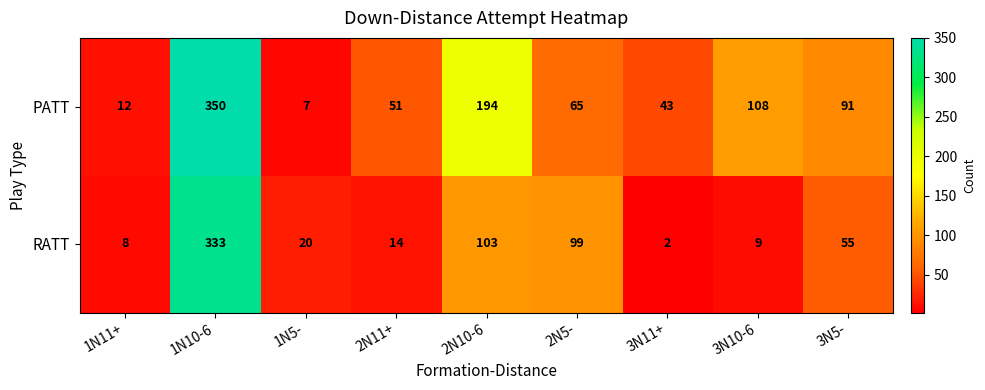

Rank the series at 2N10-6 from highest to lowest value.

PATT, RATT